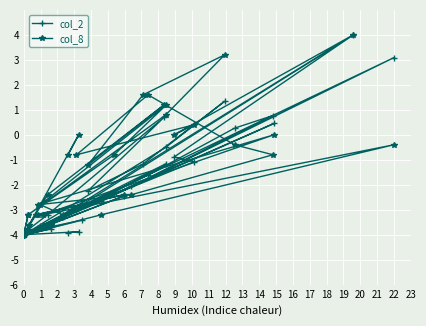

How many data points in col_2 are above -3?

18